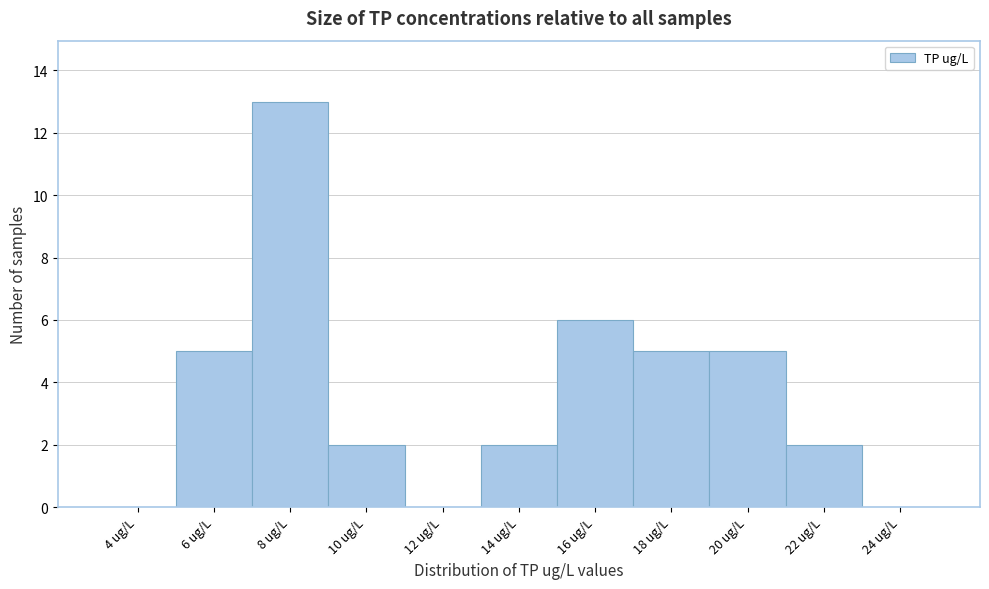

Reading left to right, extract all data points from this chart.

4 ug/L=0	6 ug/L=5	8 ug/L=13	10 ug/L=2	12 ug/L=0	14 ug/L=2	16 ug/L=6	18 ug/L=5	20 ug/L=5	22 ug/L=2	24 ug/L=0